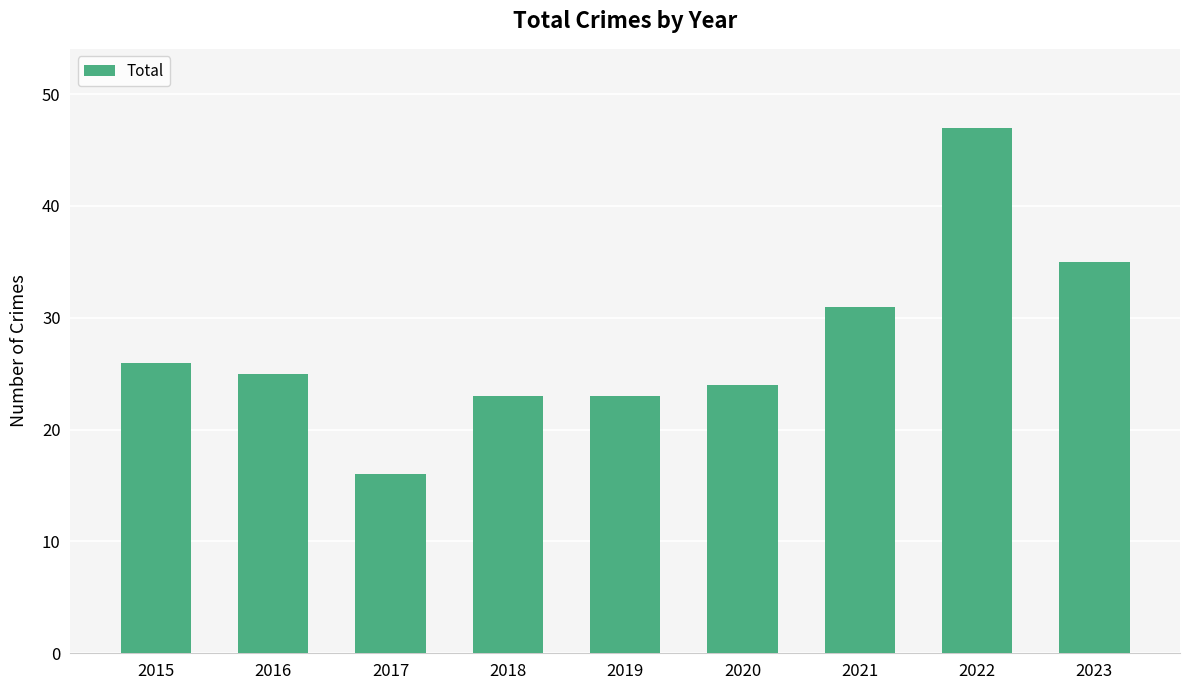

Is it true that the value at 2018 is 23?

True